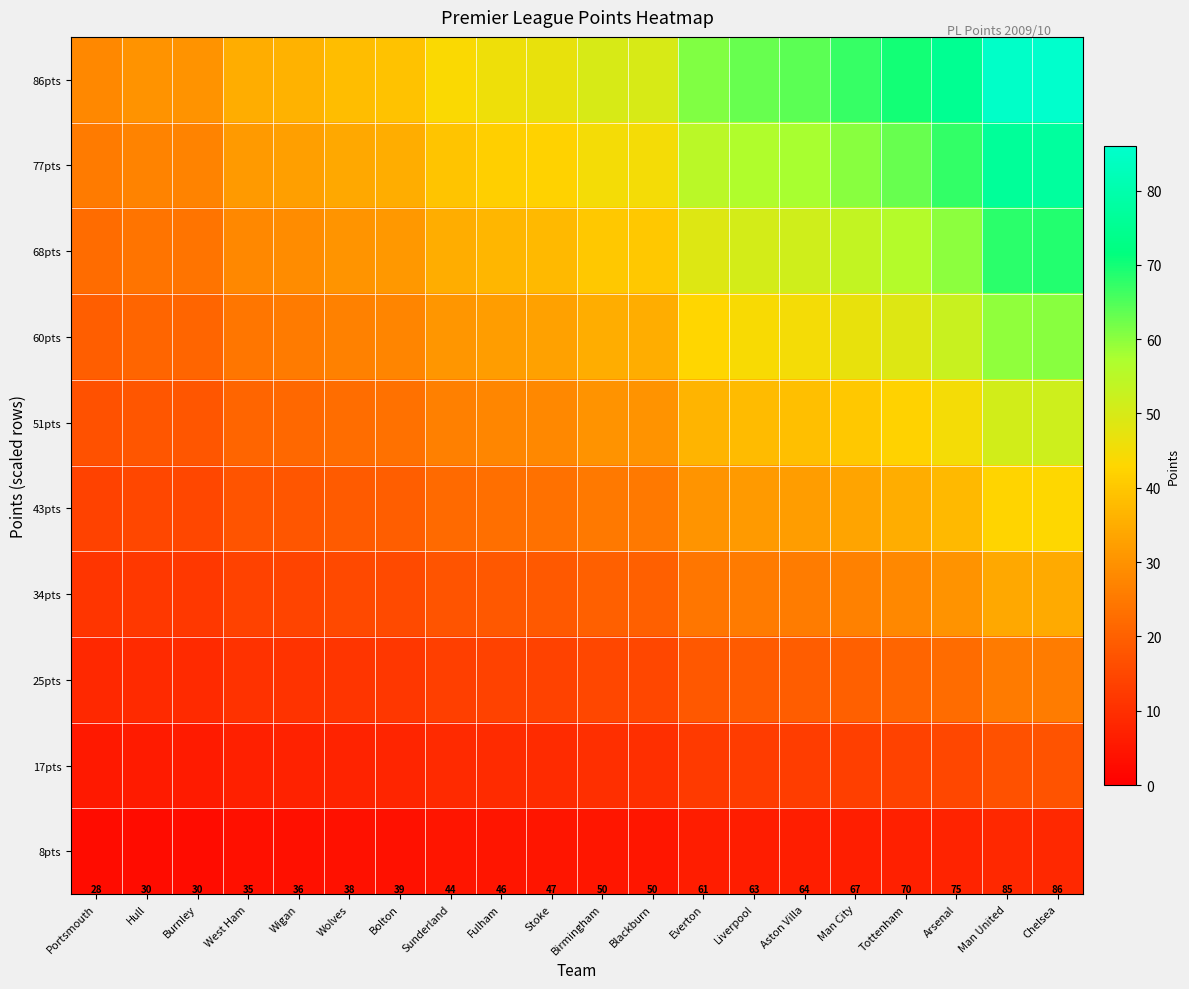

How many data points in 34pts are less than 20?

10